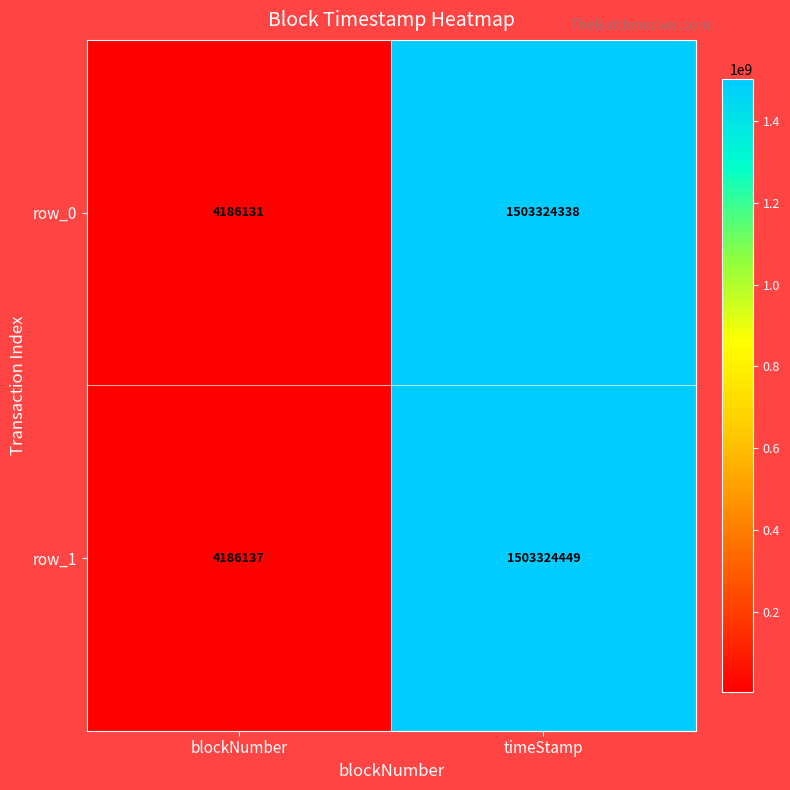

List the labels in order of row_0 value, largest first.

timeStamp, blockNumber